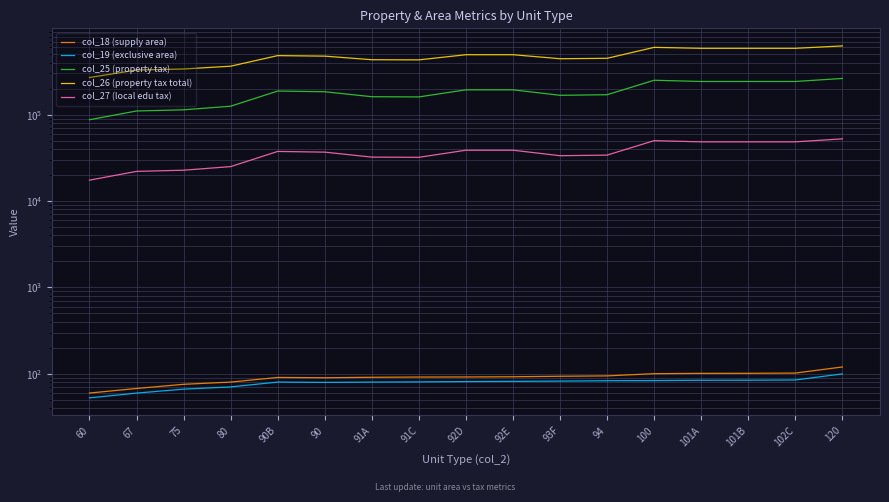

At how many categories does at least one series exceed 248475?

17